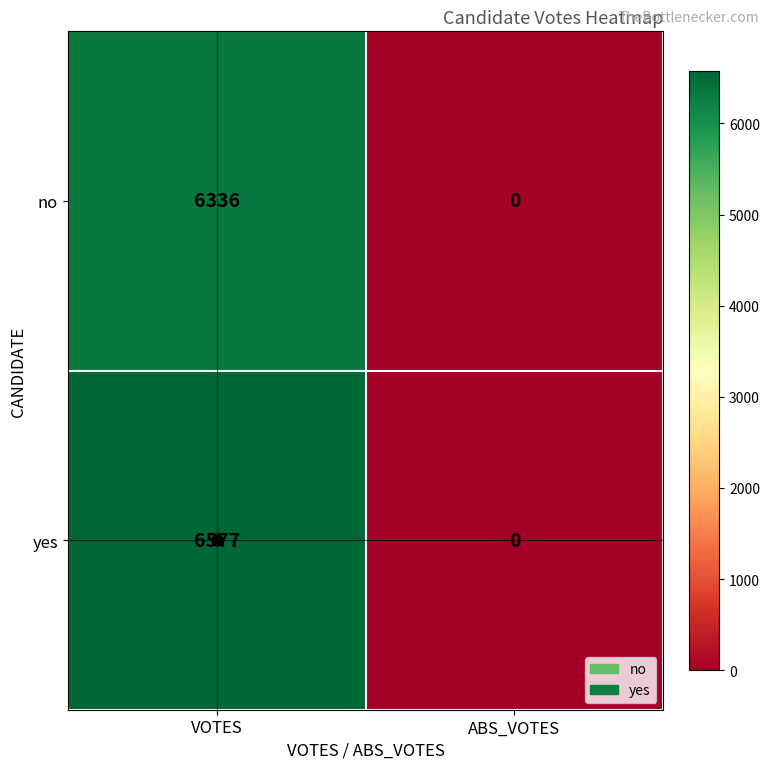

List the series in order of their overall mean, lowest first.

no, yes